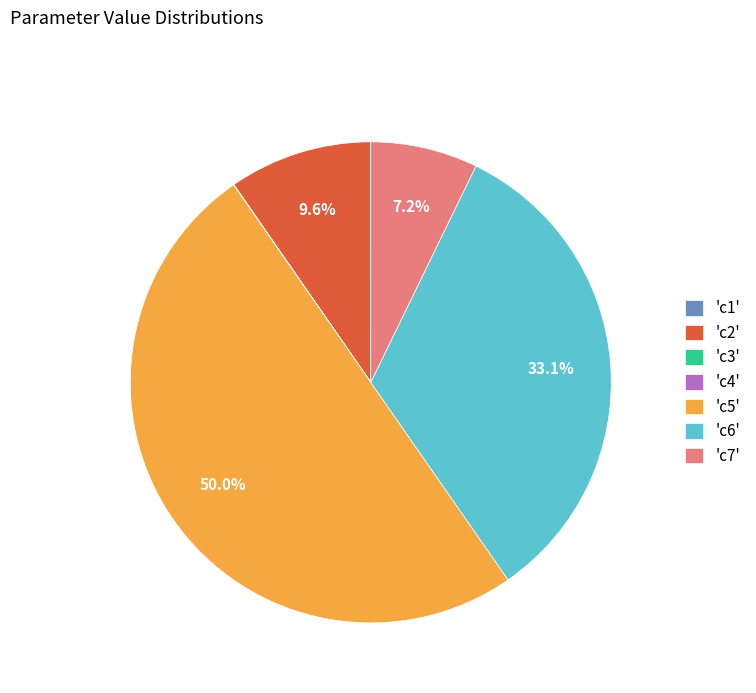

Does 'c6' account for over 50% of the chart?

No